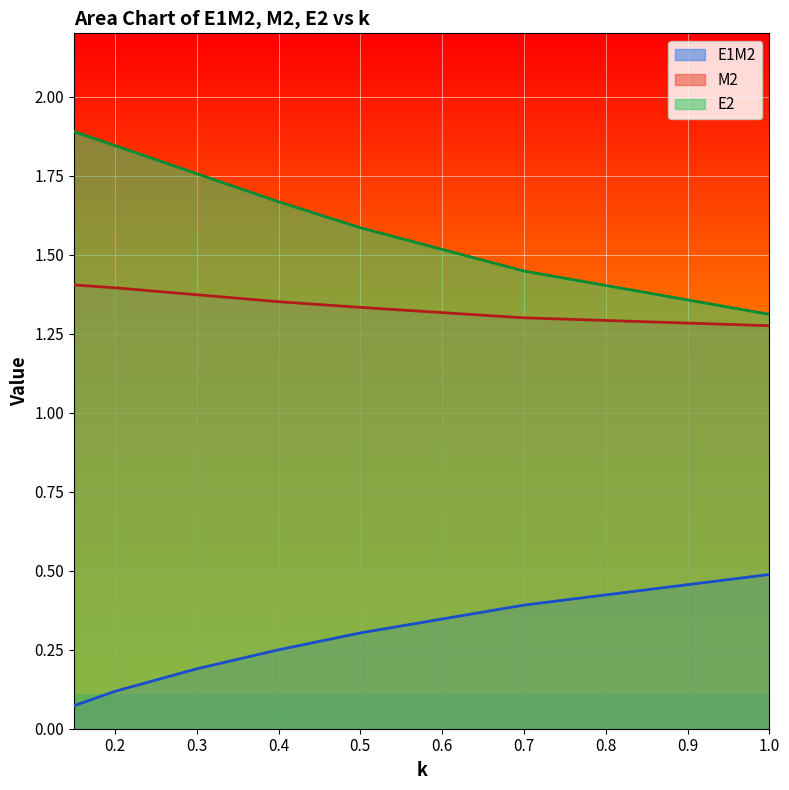

At how many categories does at least one series exceed 0?

7